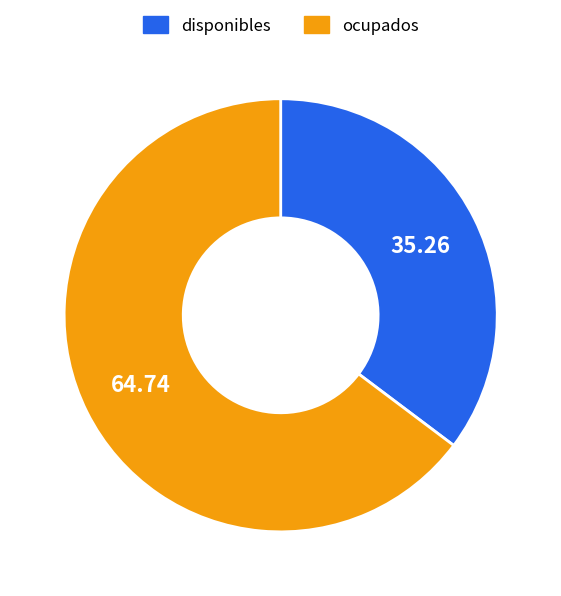

What is the smallest slice in the pie chart?

disponibles